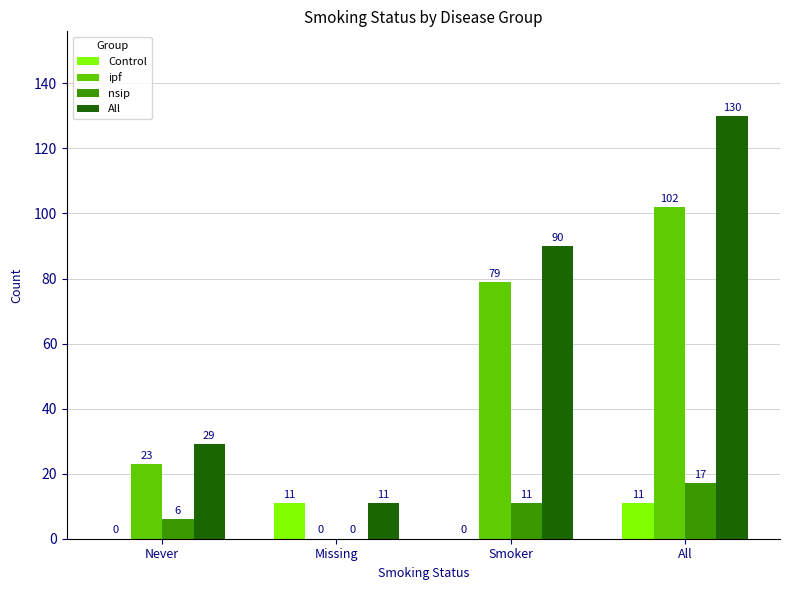

True or false: All has a value of 90 at Smoker.

True